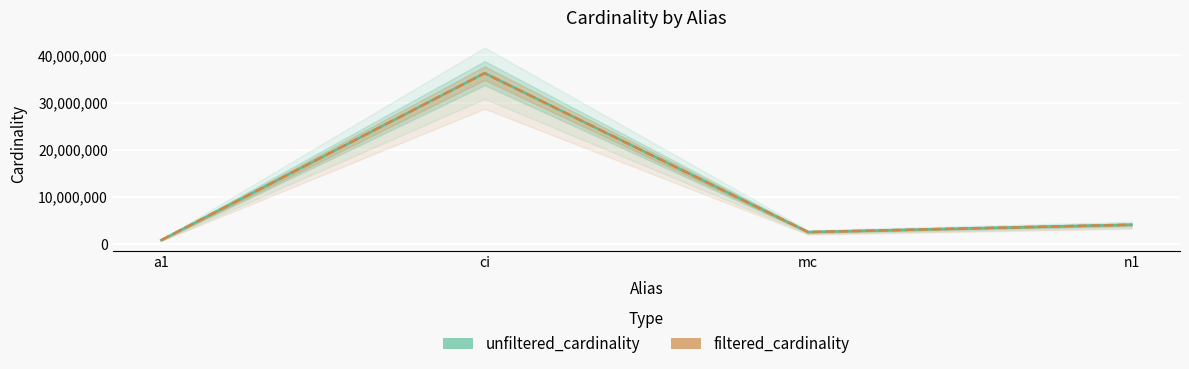

The unfiltered_cardinality series shows 1206030 at a1. True or false?

False